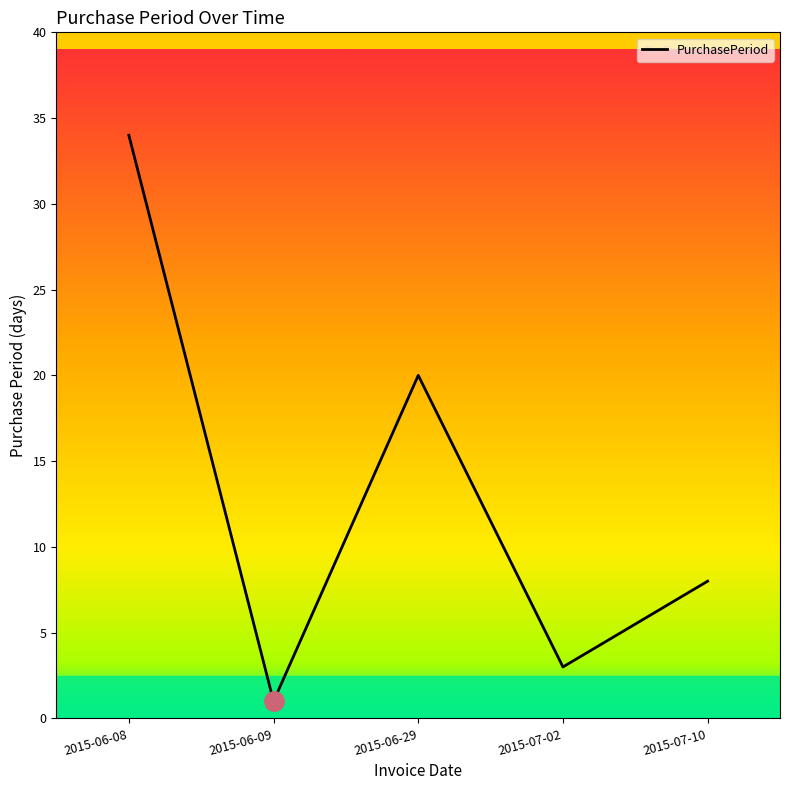

What position from the left is 2015-06-08?

1